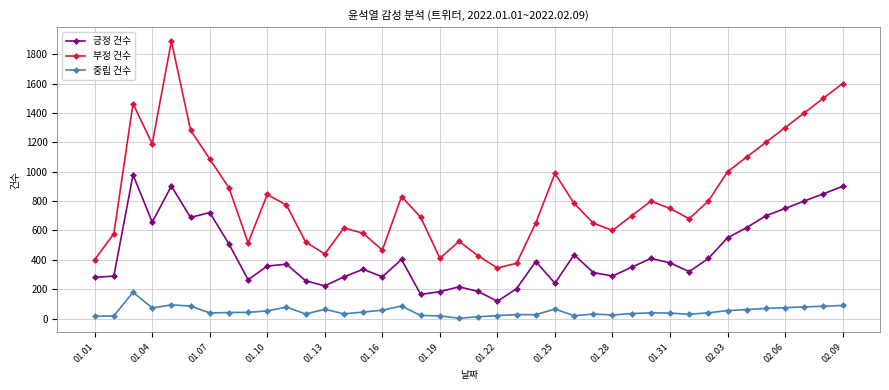

List the series in order of their peak value, lowest first.

중립 건수, 긍정 건수, 부정 건수